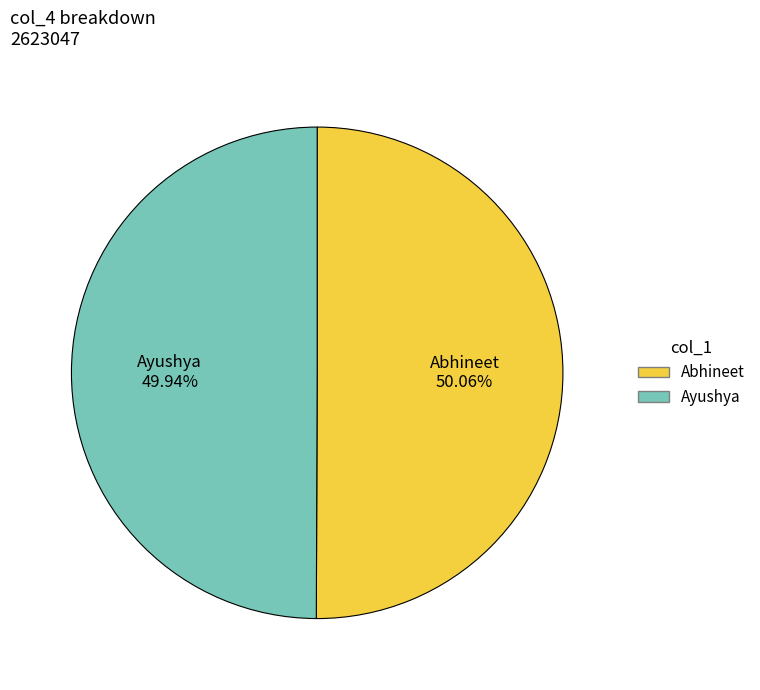

Is there a majority slice in this chart?

Yes